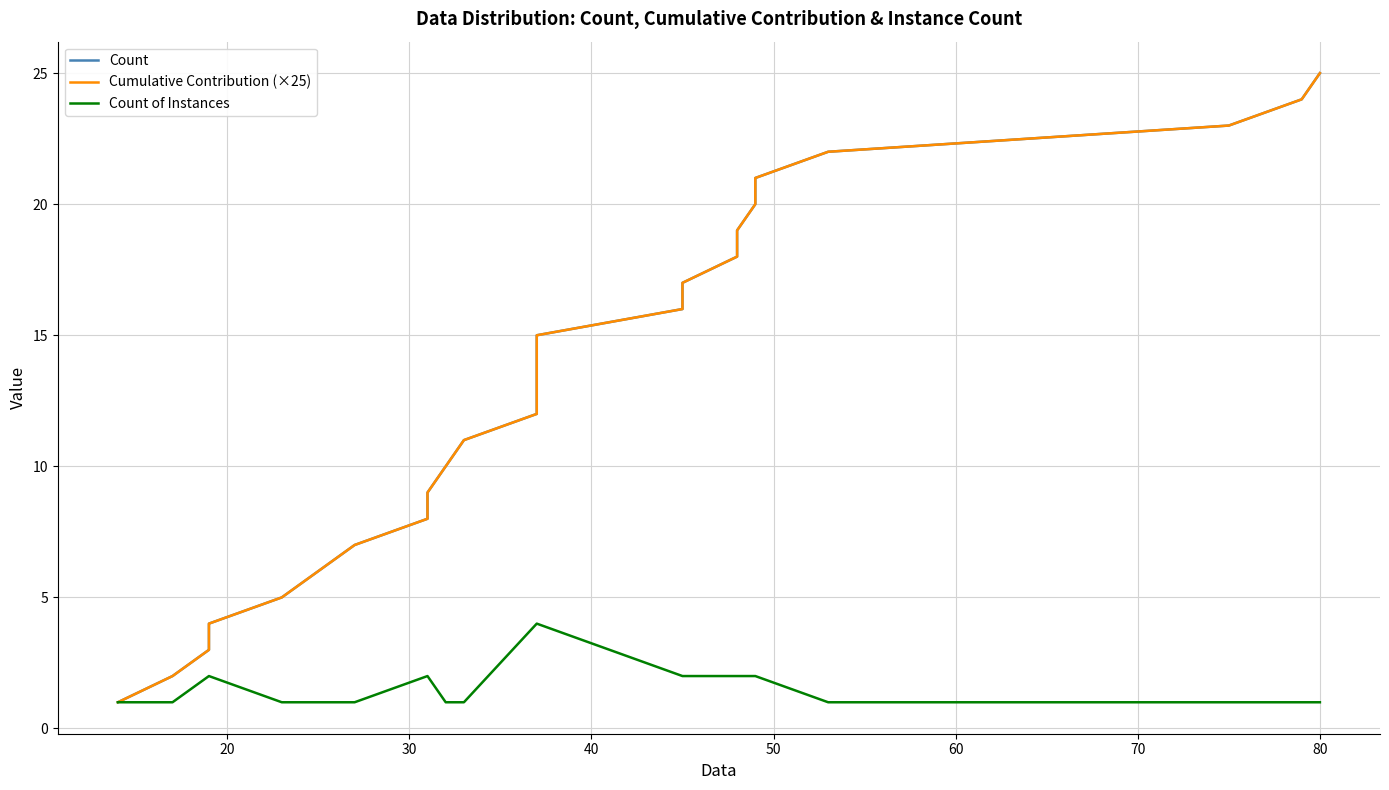

How many series are shown in this chart?

3